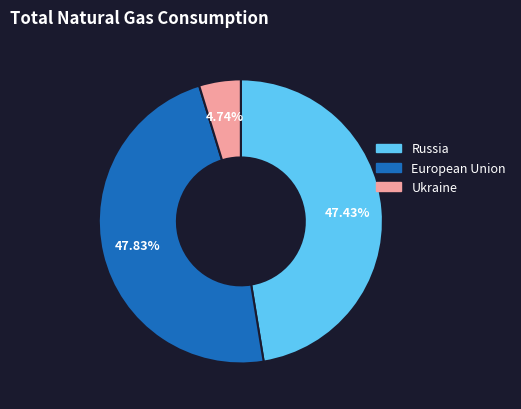

Which slice is the smallest?

Ukraine